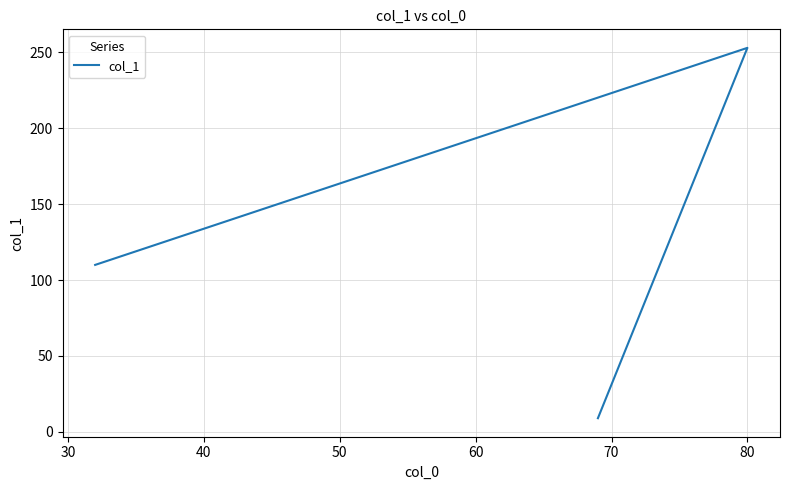

Is it true that the value at 20 is 63?

False